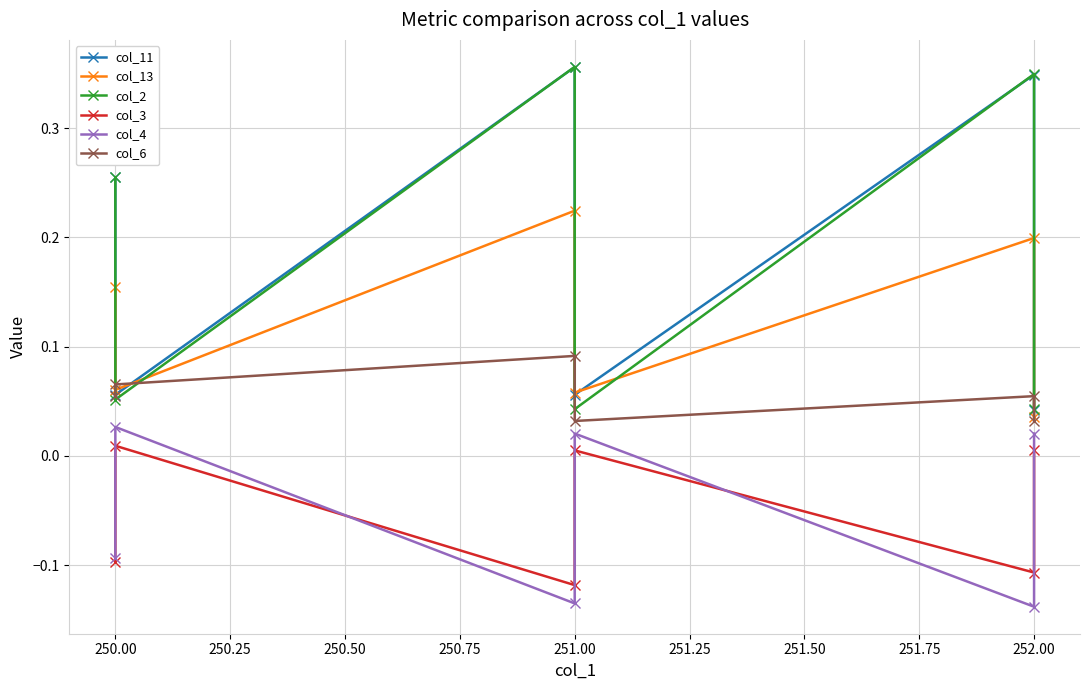

Which series has the largest total across all categories?

col_11